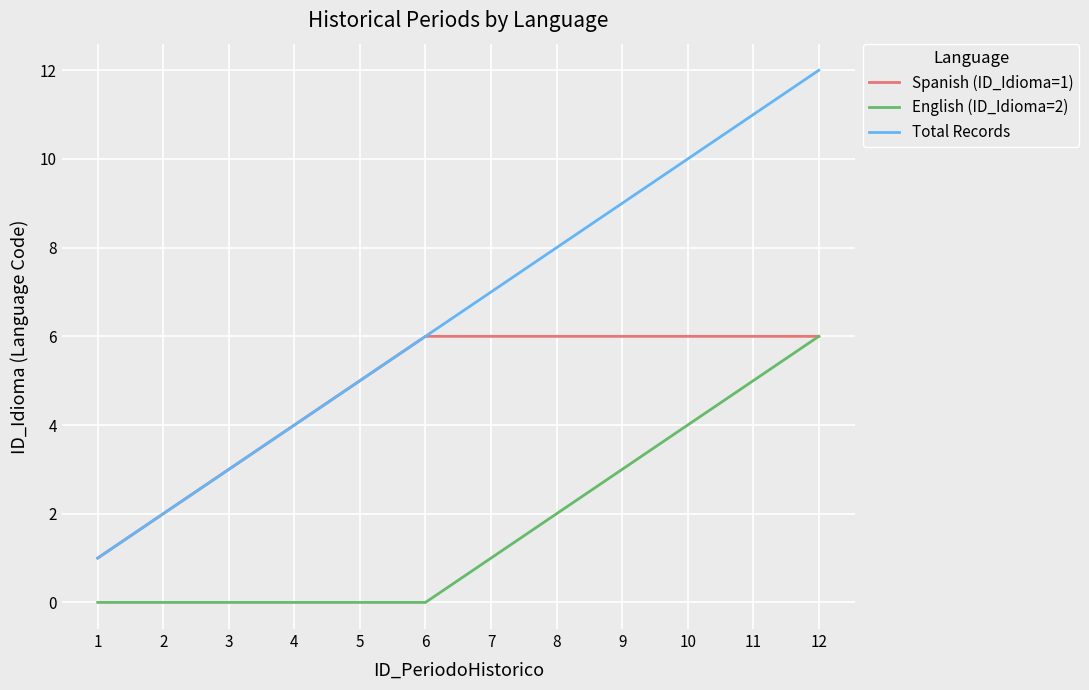

What is the total value across all series at 4?

8